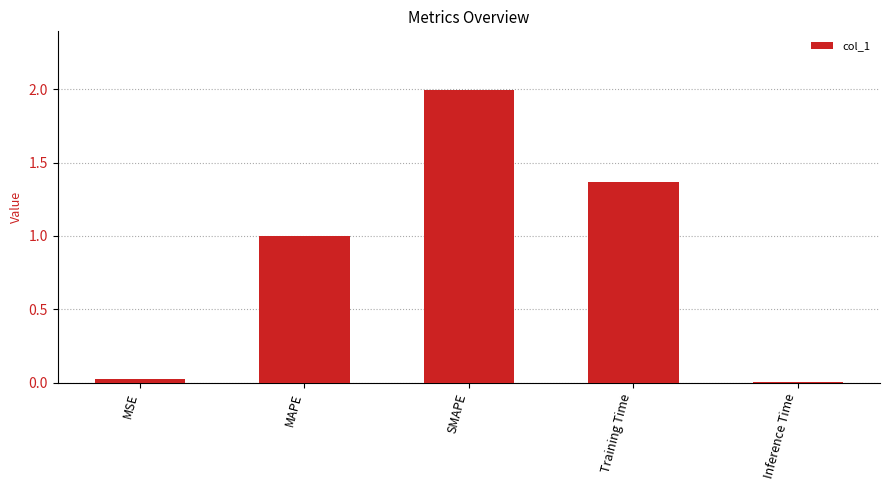

True or false: the data shows 0.0 at MSE.

True